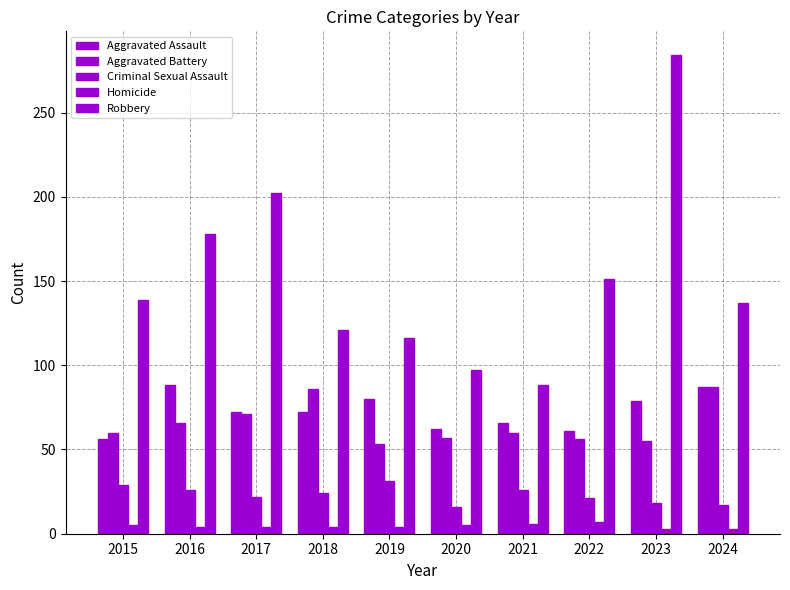

Rank the series at 2023 from lowest to highest value.

Homicide, Criminal Sexual Assault, Aggravated Battery, Aggravated Assault, Robbery